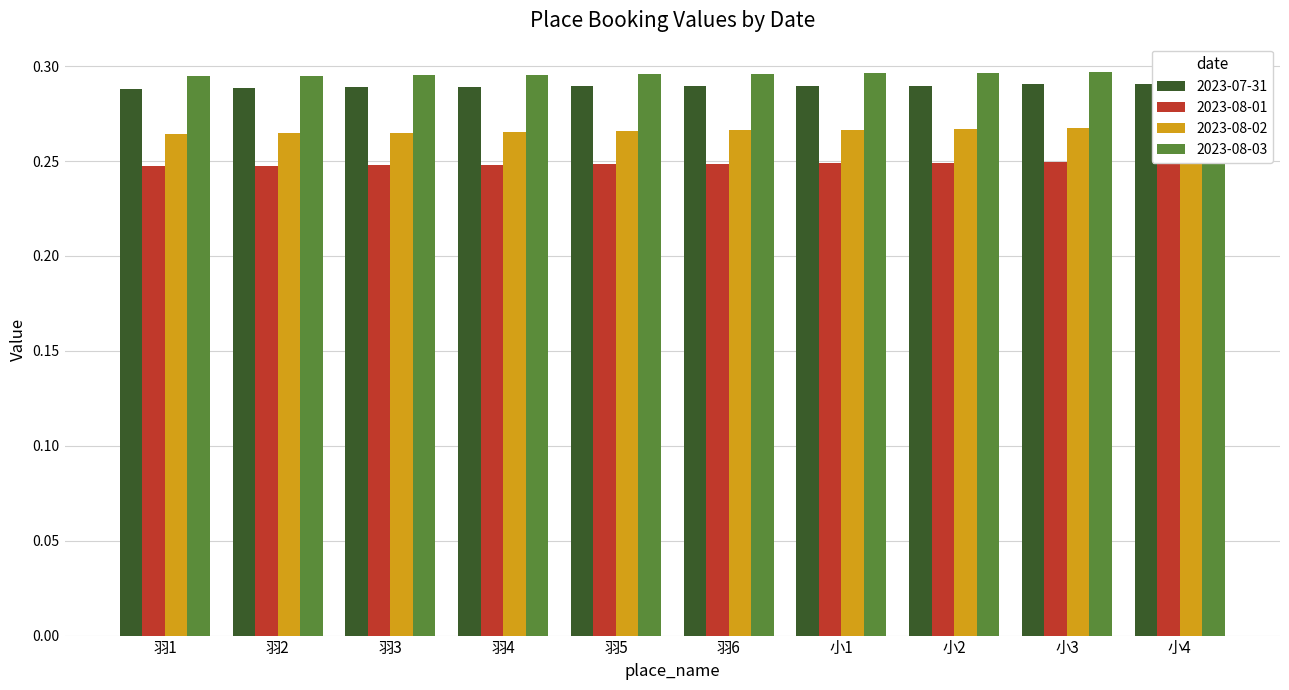

Reading left to right, transcribe all the data shown in this chart.

2023-07-31: 羽1=0.3	羽2=0.3	羽3=0.3	羽4=0.3	羽5=0.3	羽6=0.3	小1=0.3	小2=0.3	小3=0.3	小4=0.3
2023-08-01: 羽1=0.2	羽2=0.2	羽3=0.2	羽4=0.2	羽5=0.2	羽6=0.2	小1=0.2	小2=0.2	小3=0.2	小4=0.2
2023-08-02: 羽1=0.3	羽2=0.3	羽3=0.3	羽4=0.3	羽5=0.3	羽6=0.3	小1=0.3	小2=0.3	小3=0.3	小4=0.3
2023-08-03: 羽1=0.3	羽2=0.3	羽3=0.3	羽4=0.3	羽5=0.3	羽6=0.3	小1=0.3	小2=0.3	小3=0.3	小4=0.3